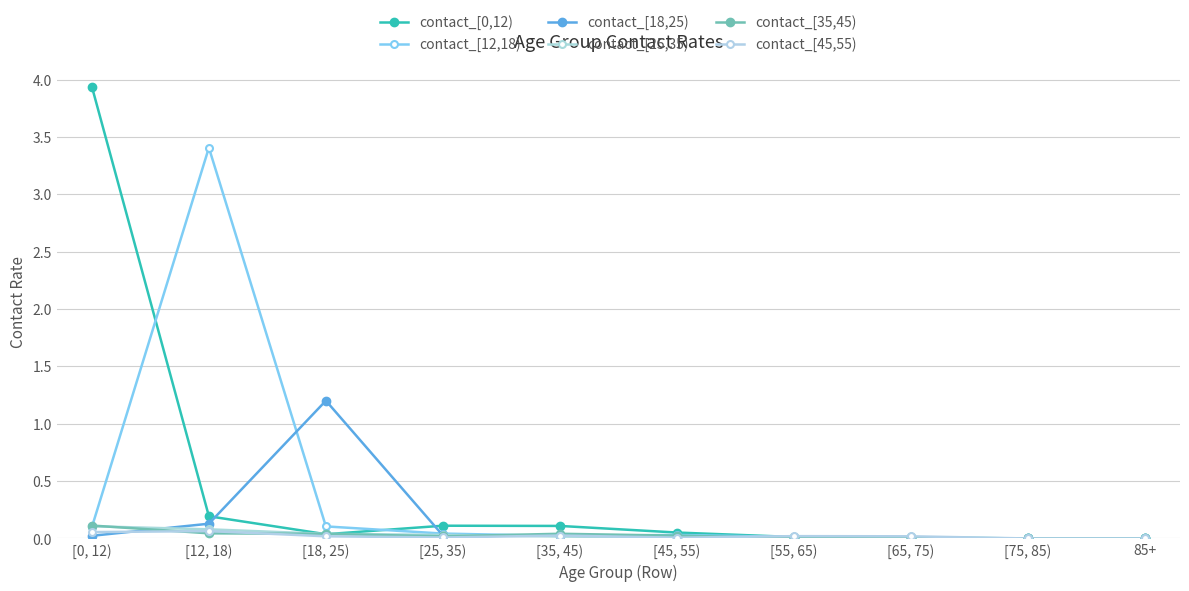

Does the chart have visible grid lines?

Yes